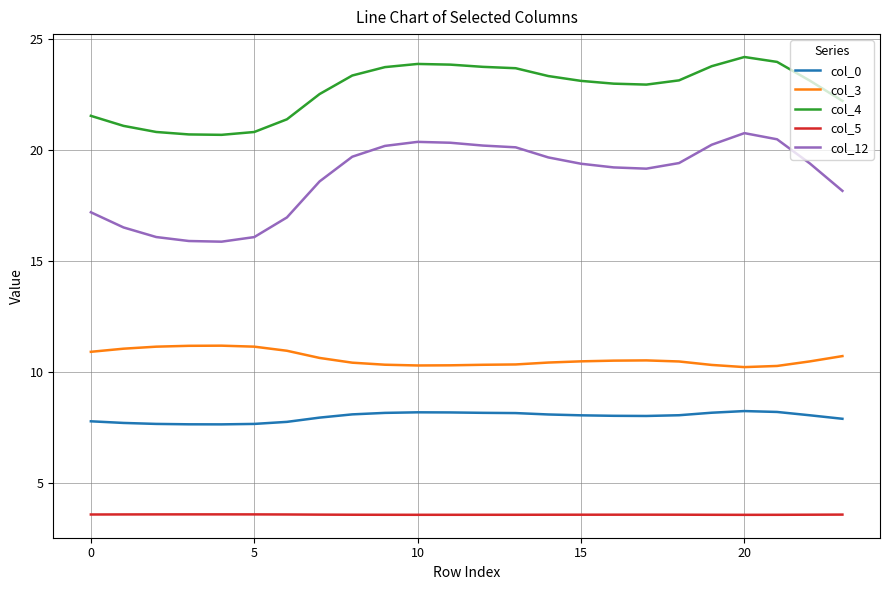

True or false: col_3 and col_12 intersect in this chart.

False